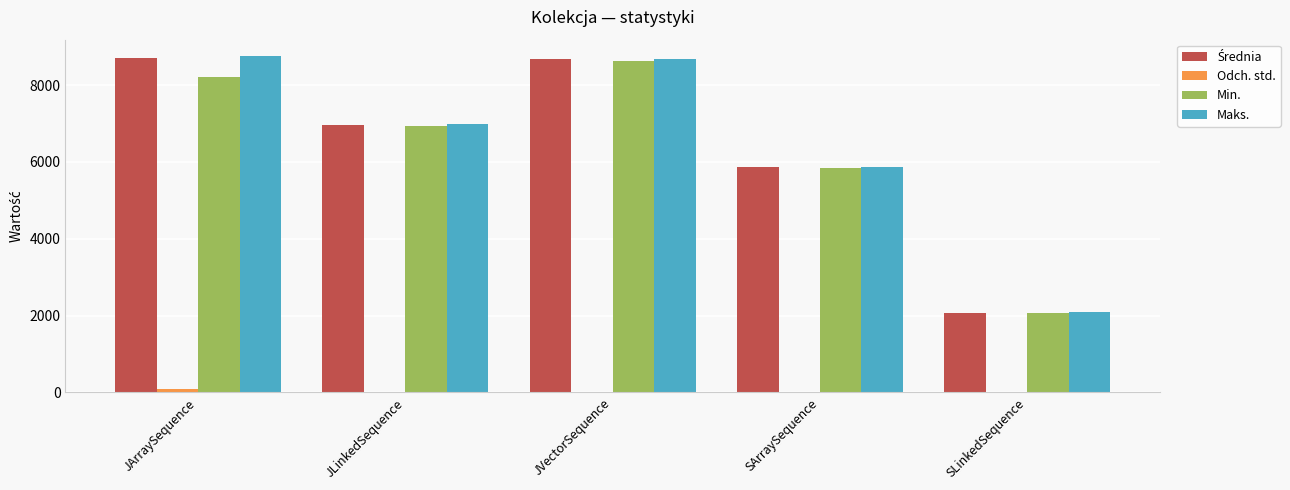

What is the greatest value displayed?

8745.0